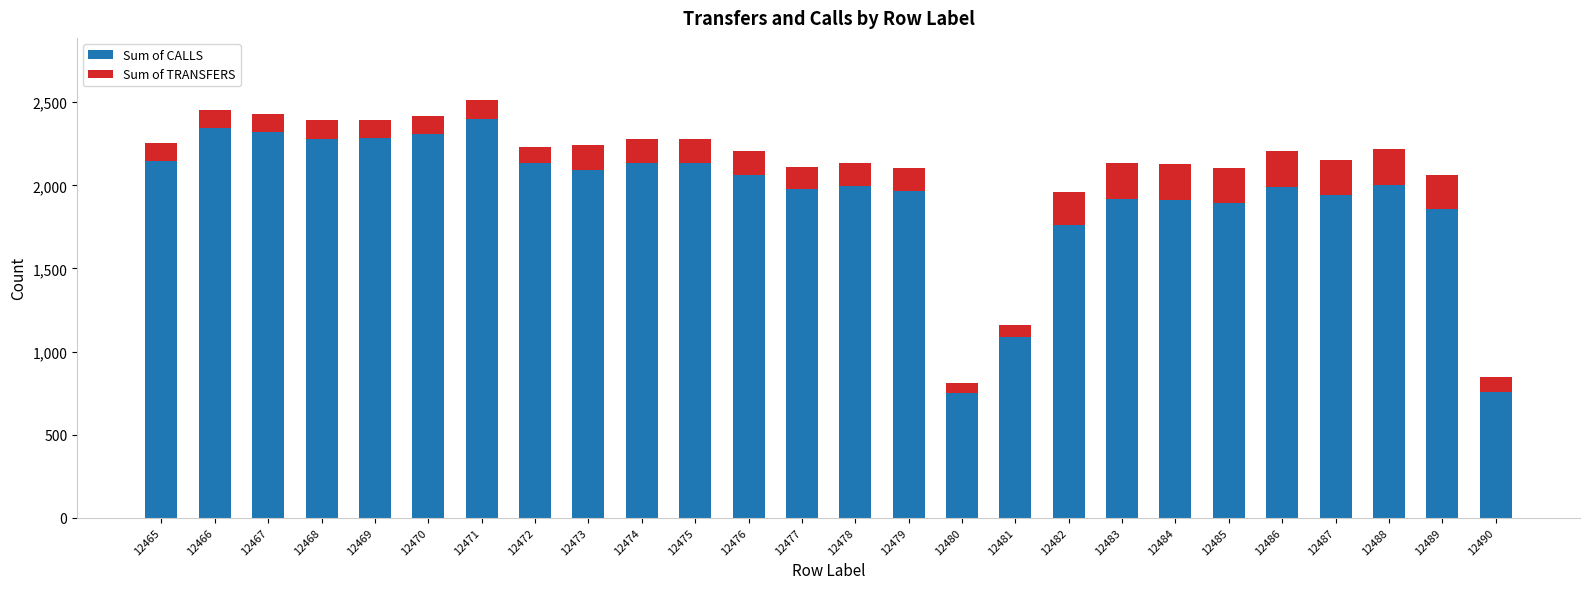

Is it true that Sum of CALLS equals 339 at 12480?

False